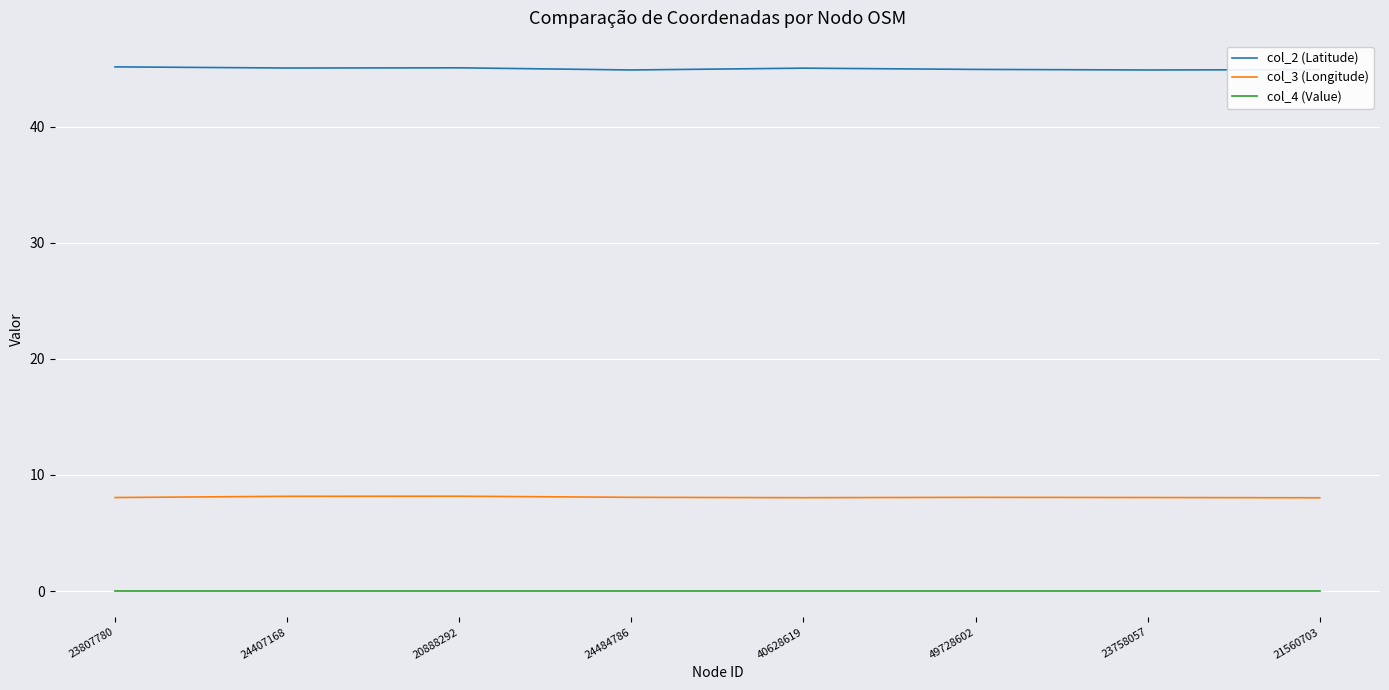

What is the highest value of the col_2 (Latitude) series?

45.2